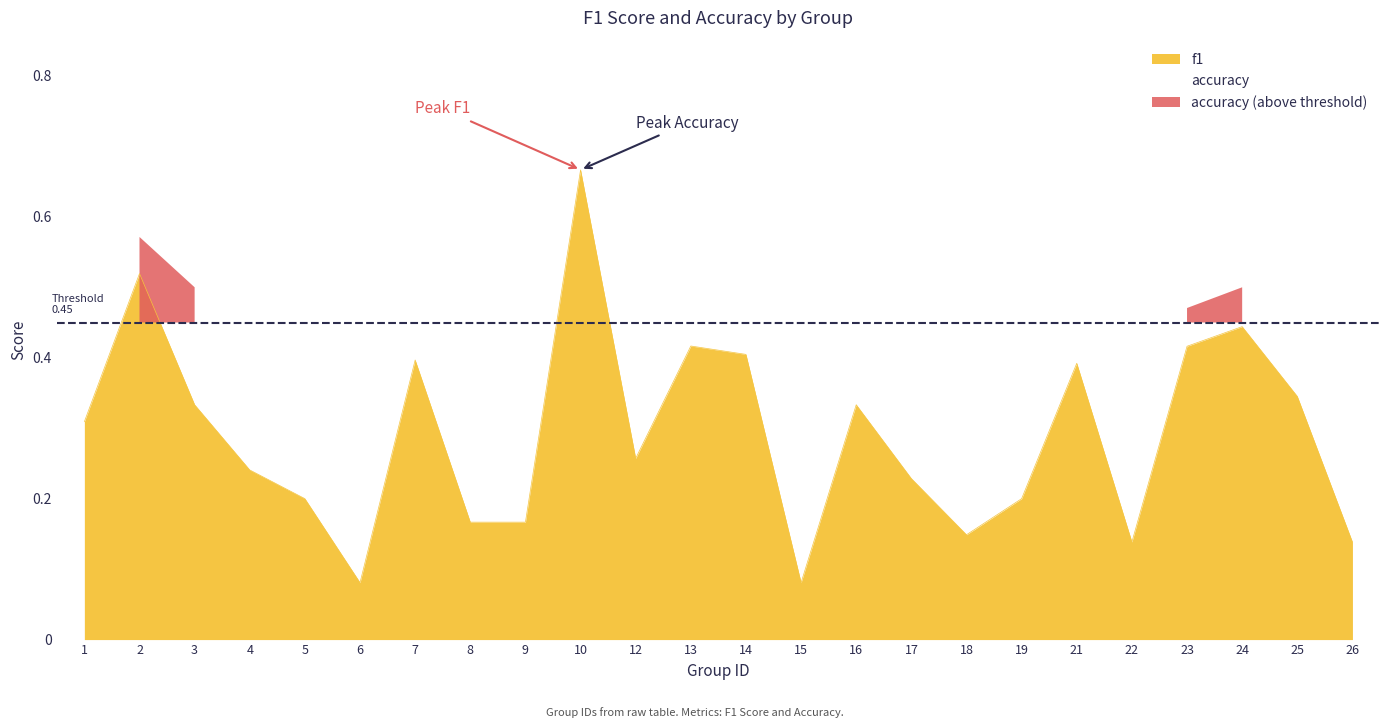

What is the value of the 4th point from the left?

0.2